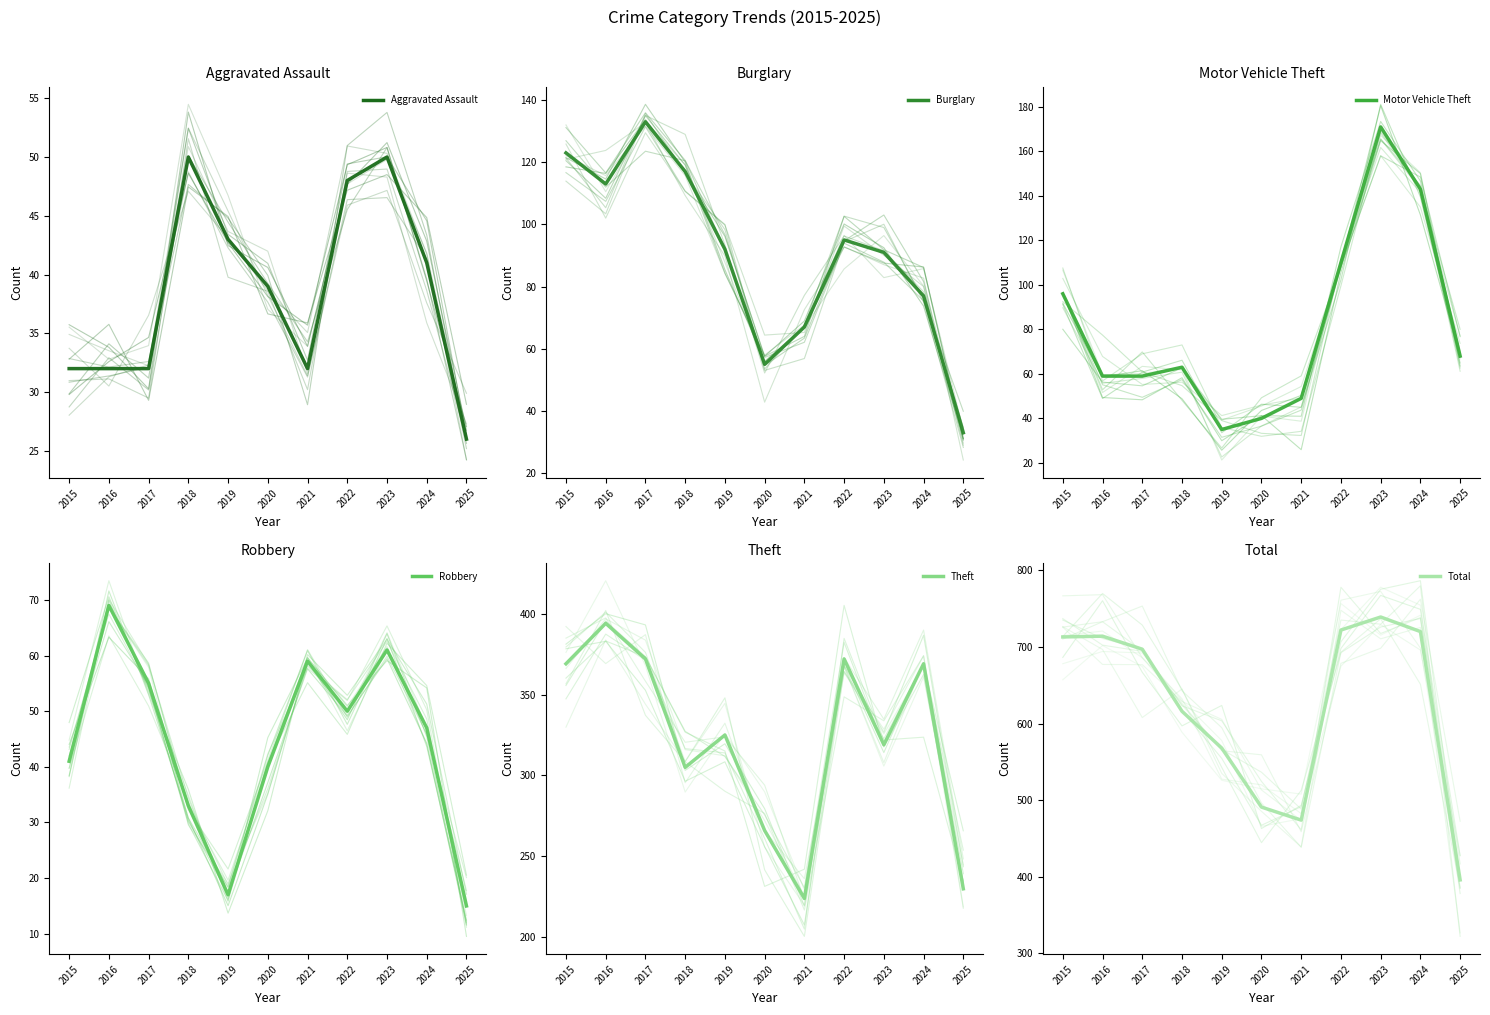

Reading left to right, what are all the values shown in this chart?

Aggravated Assault: 2015=32	2016=32	2017=32	2018=50	2019=43	2020=39	2021=32	2022=48	2023=50	2024=41	2025=26
Burglary: 2015=123	2016=113	2017=133	2018=117	2019=92	2020=55	2021=67	2022=95	2023=91	2024=77	2025=33
Motor Vehicle Theft: 2015=96	2016=59	2017=59	2018=63	2019=35	2020=40	2021=49	2022=110	2023=171	2024=143	2025=68
Robbery: 2015=41	2016=69	2017=55	2018=33	2019=17	2020=40	2021=59	2022=50	2023=61	2024=47	2025=15
Theft: 2015=369	2016=394	2017=372	2018=305	2019=325	2020=266	2021=224	2022=372	2023=319	2024=369	2025=230
Total: 2015=713	2016=714	2017=697	2018=616	2019=568	2020=491	2021=474	2022=722	2023=739	2024=720	2025=396